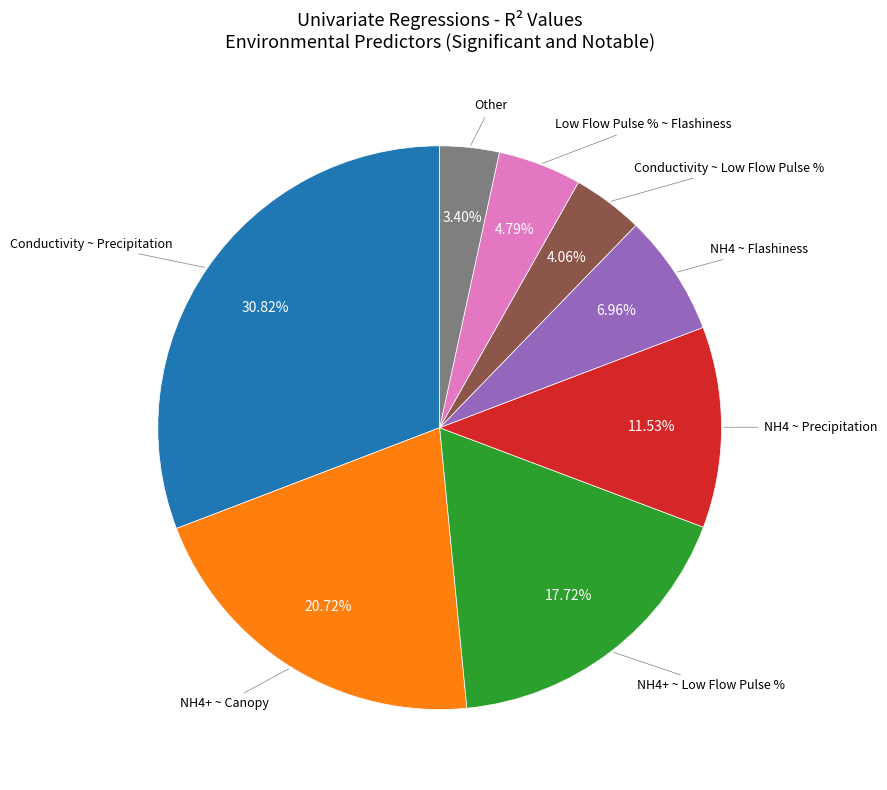

Does any single category account for the majority?

No